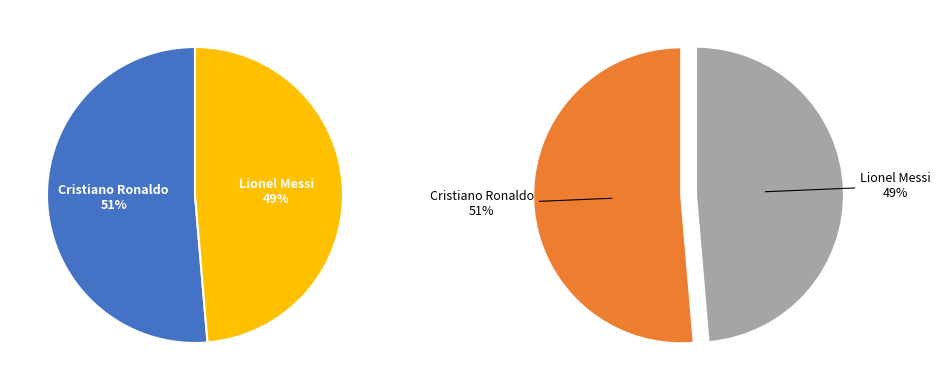

To the nearest percent, what portion does Lionel Messi represent?

49%